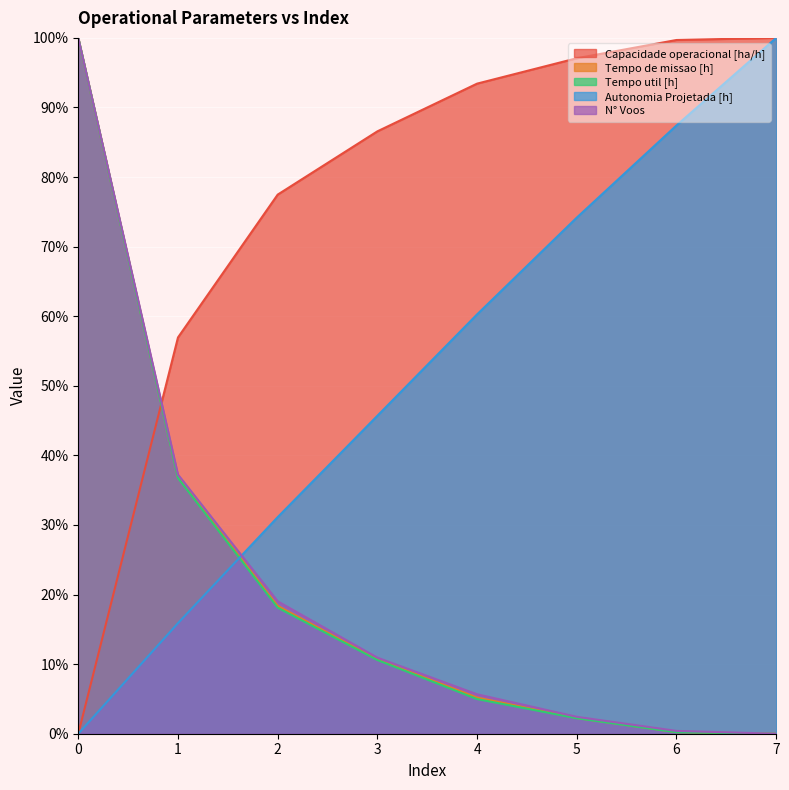

Which has a higher value, 7 or 4?

7